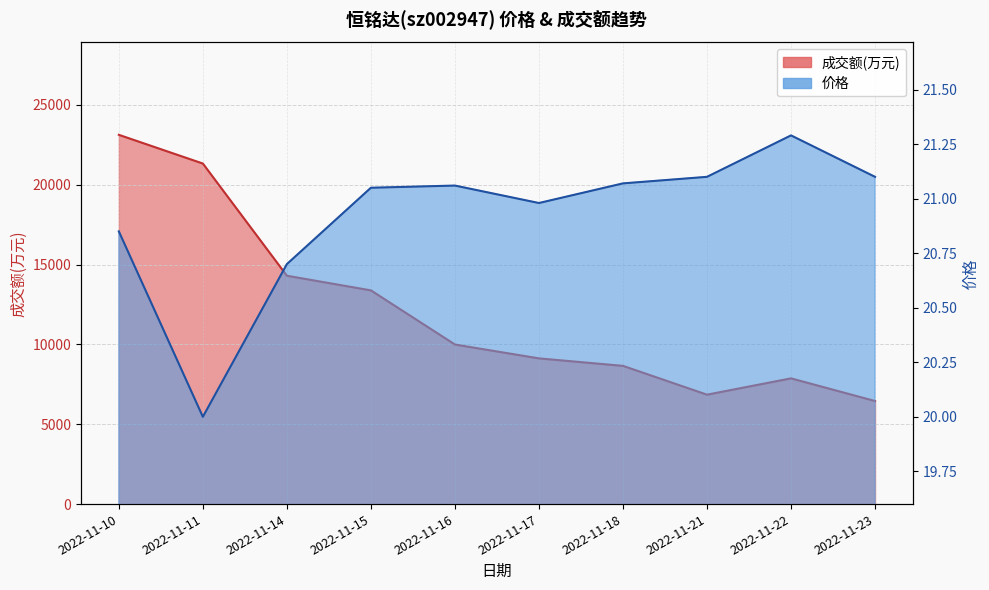

True or false: 成交额(万元) has more than 0 points higher than both neighbors.

True